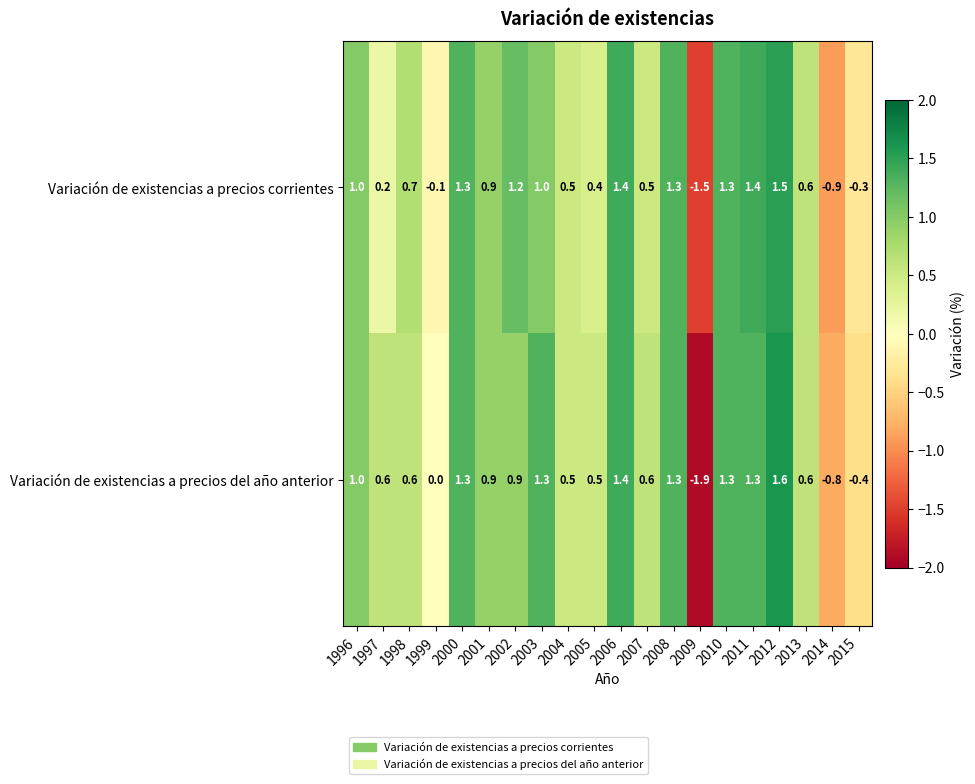

How many data points in Variación de existencias a precios corrientes are less than 0?

4